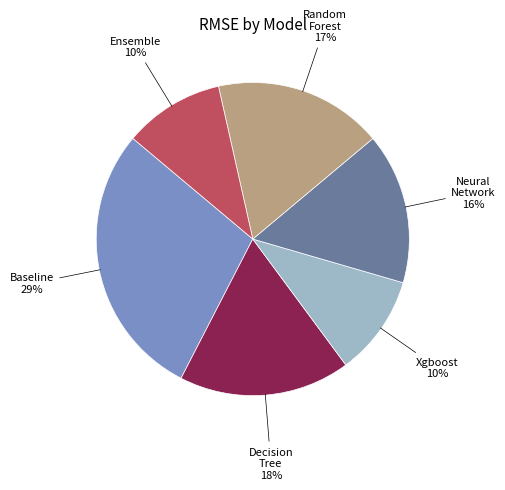

Does any single category account for the majority?

No